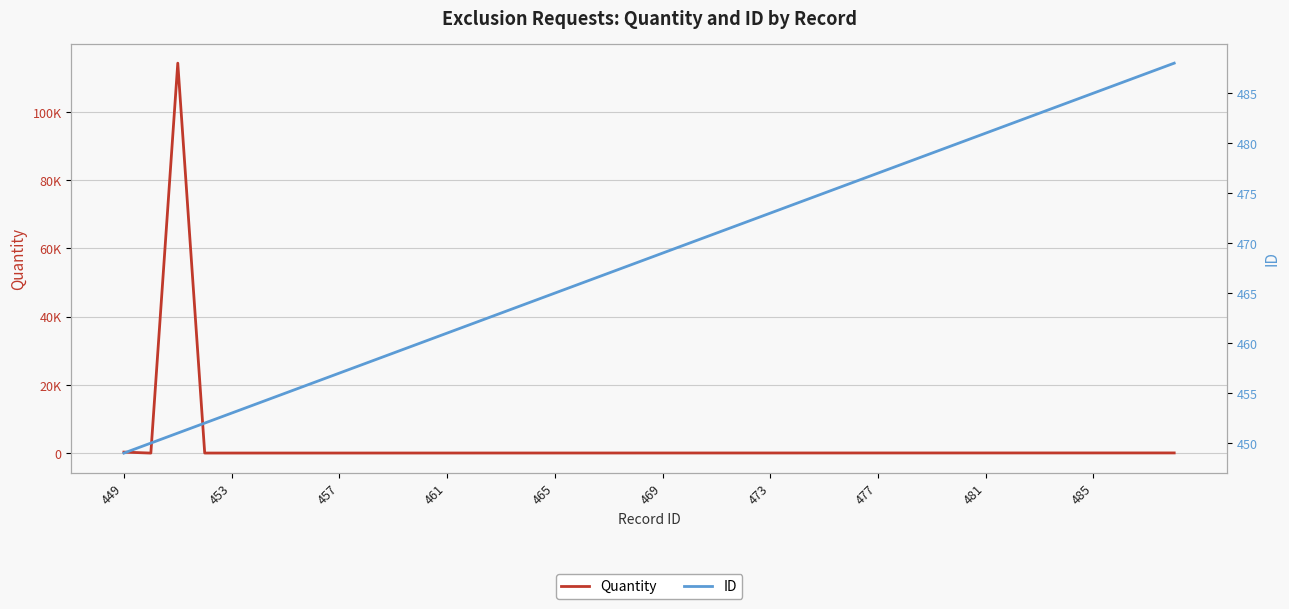

What is the difference between the ID values at 10 and 22?

12